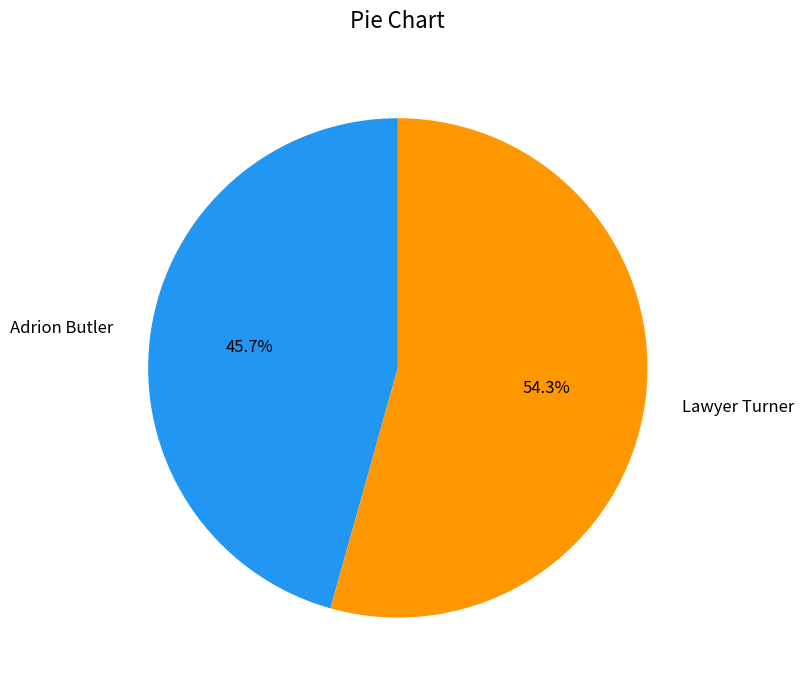

Between Adrion Butler and Lawyer Turner, which is larger?

Lawyer Turner